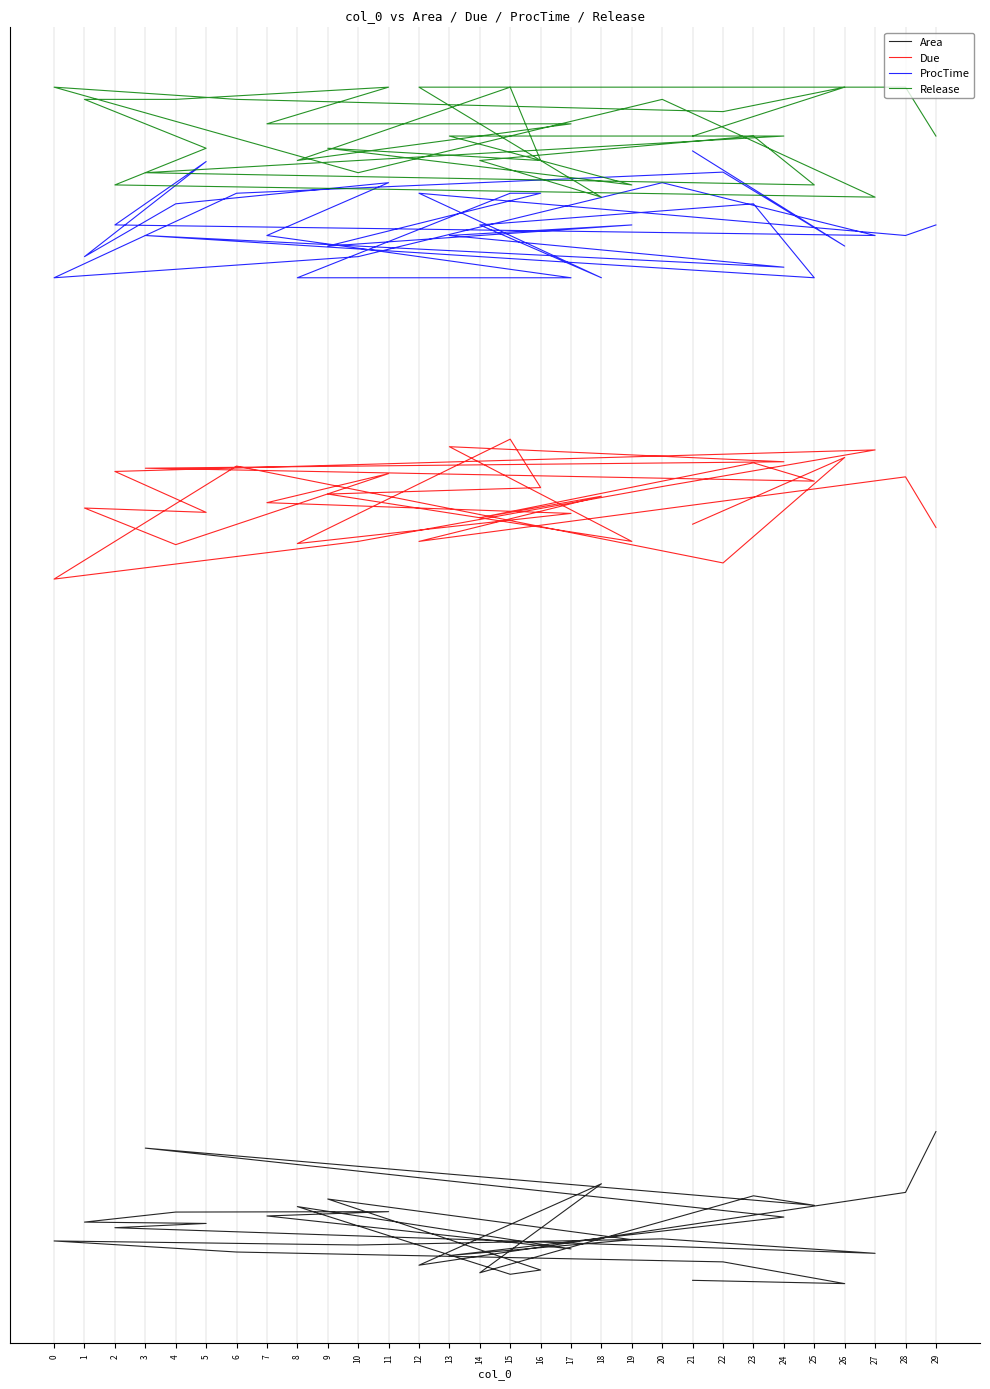

Reading left to right, what are all the values shown in this chart?

Area: -11.2	-11.9	-7.2	-5.0	-2.6	-3.5	-2.1	-5.3	0.3	1.3	1.6	3.8	3.8	2.9	-4.3	4.9	-9.9	-9.0	6.6	-2.3	-5.8	2.7	17.8	5.2	7.3	-9.6	10.0	-7.9	8.1	21.4
Due: 154.5	169.2	146.1	167.3	142.5	150.8	162.8	170.8	166.1	157.1	158.1	150.1	165.6	159.3	156.9	150.3	173.2	162.6	161.2	150.8	171.5	168.2	166.8	164.0	168.0	156.0	160.7	150.8	164.9	153.8
ProcTime: 236.4	215.5	231.7	227.1	208.6	213.2	229.4	217.8	220.2	234.1	213.2	224.8	229.4	217.8	208.6	208.6	227.1	227.1	215.5	220.2	217.8	210.9	217.8	208.6	224.8	220.2	208.6	227.1	217.8	220.2
Release: 239.6	250.4	245.0	247.7	250.4	231.6	247.7	226.2	228.9	237.0	247.7	247.7	250.4	242.3	242.3	234.3	250.4	234.3	237.0	228.9	239.6	239.6	231.6	228.9	239.6	234.3	226.2	250.4	250.4	239.6